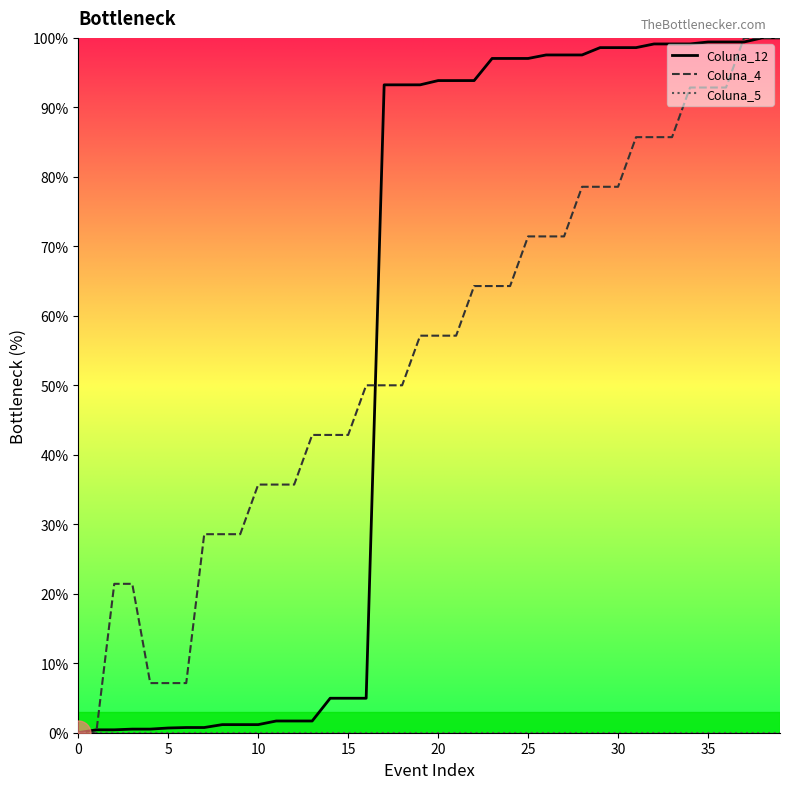

At which category is the sum across all series the highest?

39